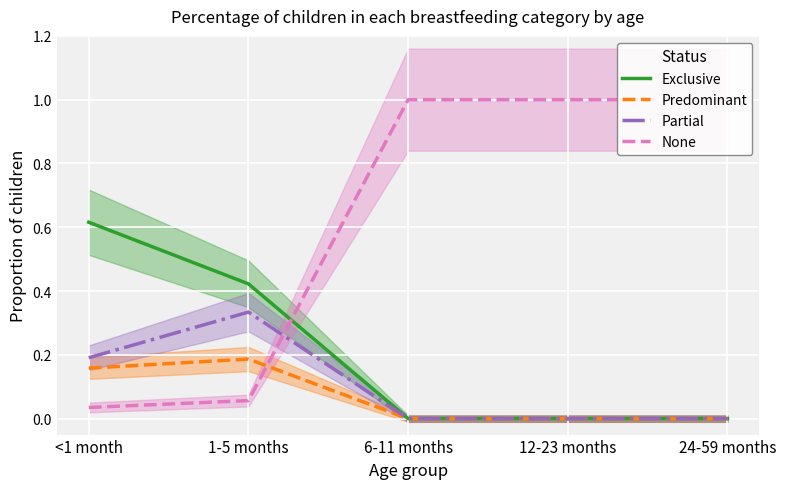

After their last crossing, which series has the higher values: None or Partial?

None